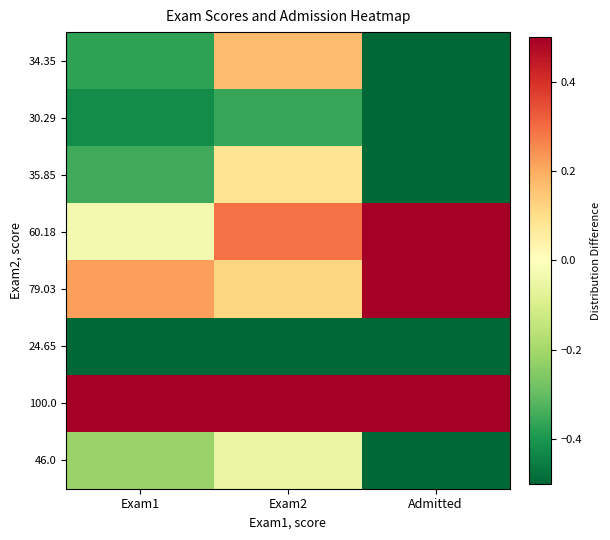

Reading left to right, transcribe all the data shown in this chart.

34.35: Exam1=-0.4	Exam2=0.2	Admitted=-0.5
30.29: Exam1=-0.4	Exam2=-0.4	Admitted=-0.5
35.85: Exam1=-0.4	Exam2=0.1	Admitted=-0.5
60.18: Exam1=-0.0	Exam2=0.3	Admitted=0.5
79.03: Exam1=0.2	Exam2=0.1	Admitted=0.5
24.65: Exam1=-0.5	Exam2=-0.5	Admitted=-0.5
100.0: Exam1=0.5	Exam2=0.5	Admitted=0.5
46.0: Exam1=-0.2	Exam2=-0.1	Admitted=-0.5